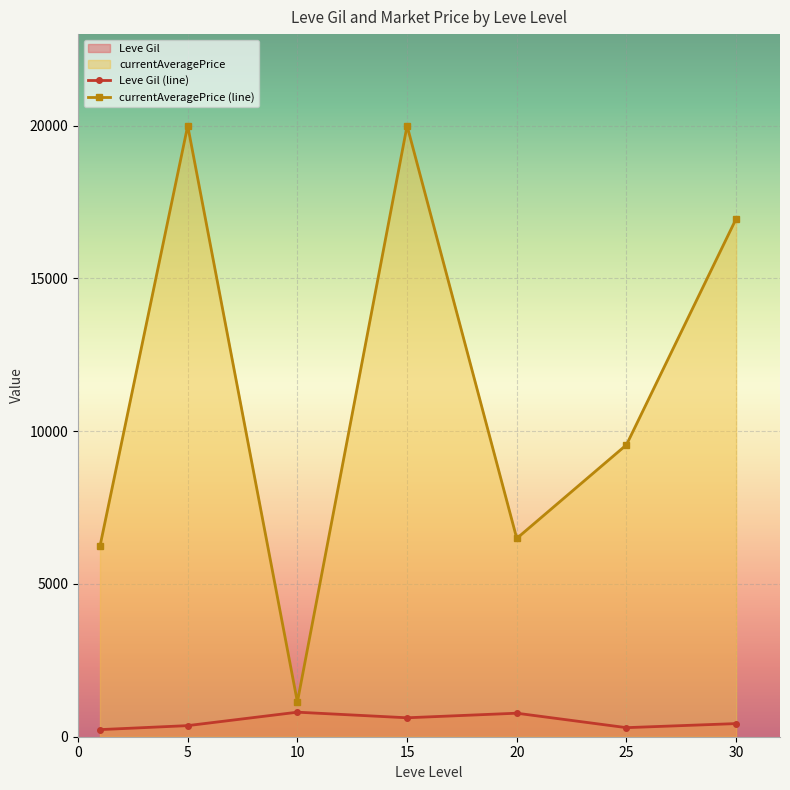

Which series has the largest total across all categories?

currentAveragePrice (line)